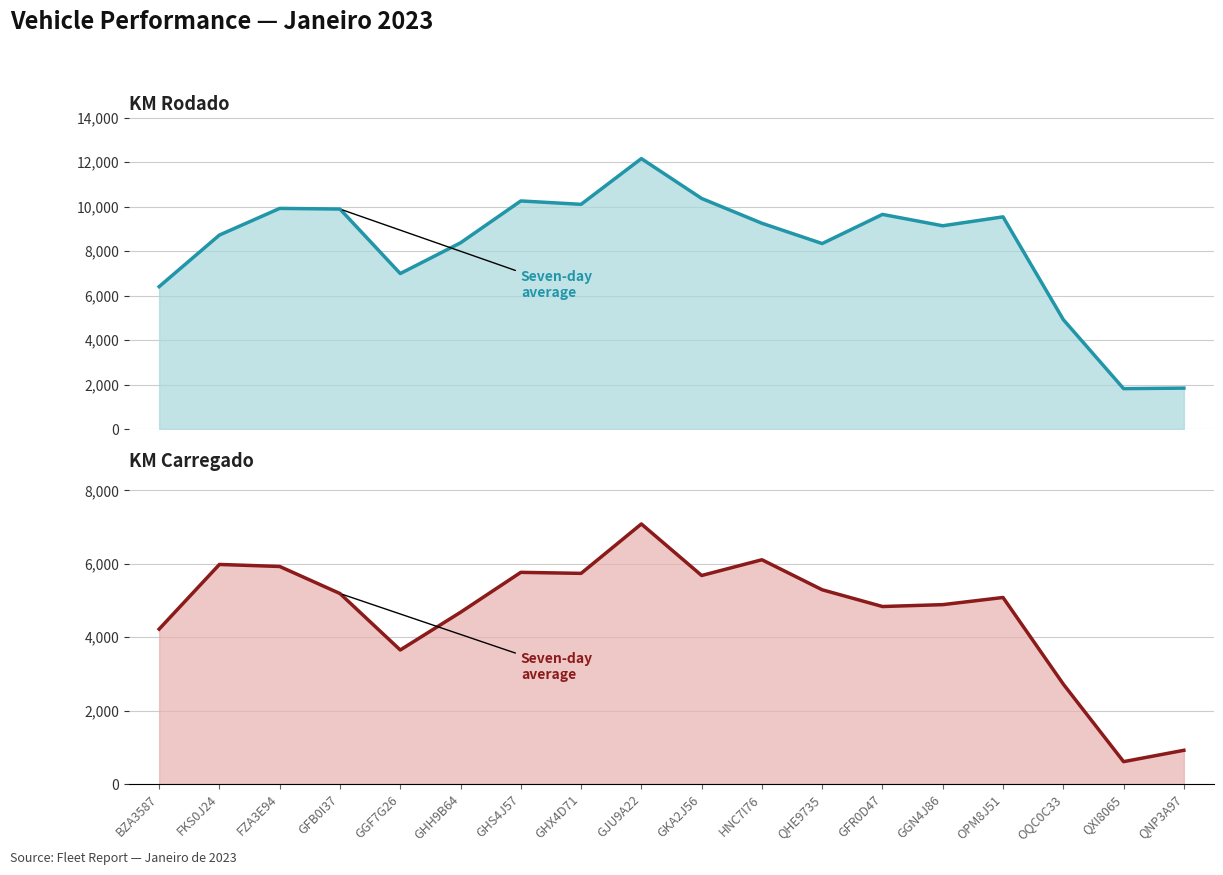

How many series are shown in this chart?

2